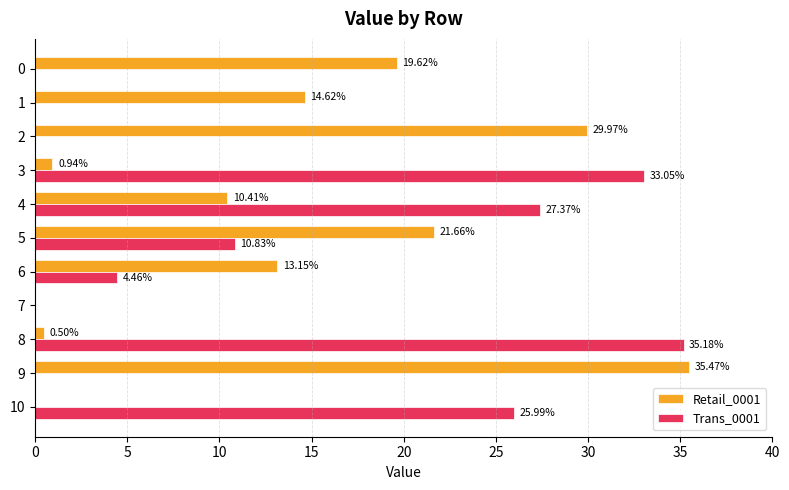

How many positive values does the Retail_0001 series have?

9